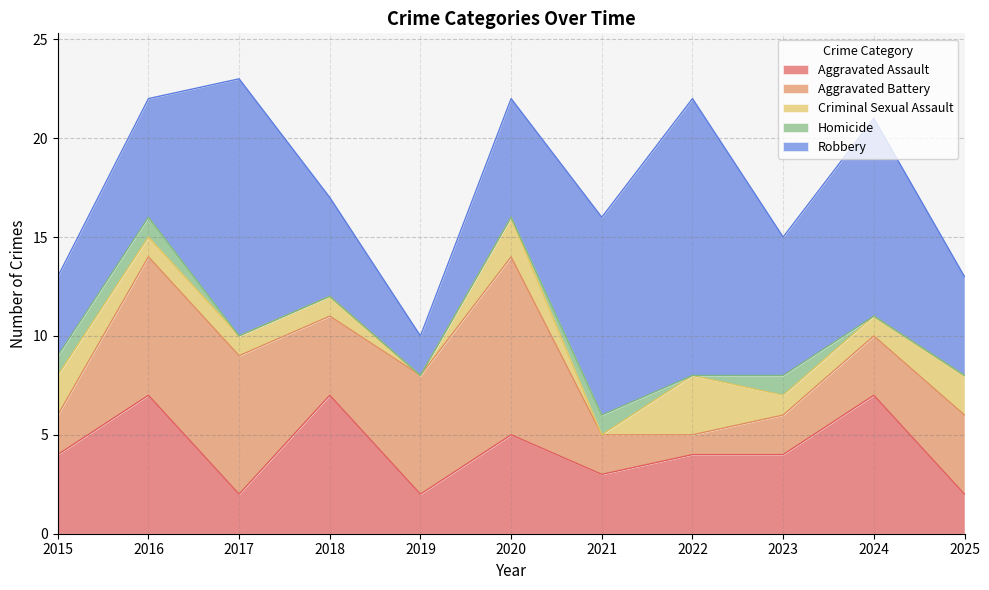

Count the Aggravated Battery values in the range 2 to 7.

9